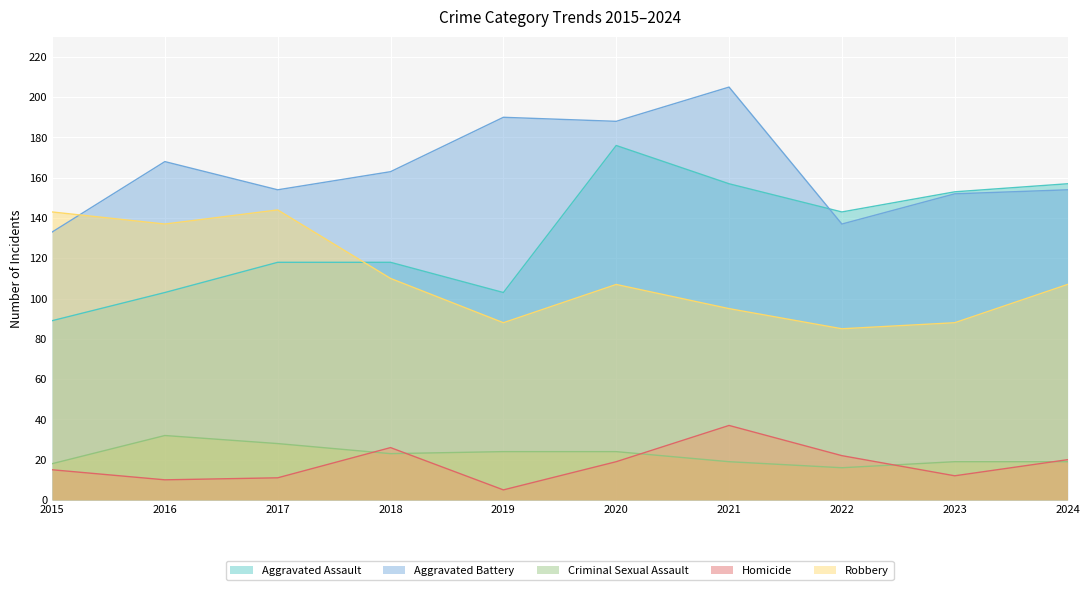

How many interior local peaks does the Homicide series have?

2